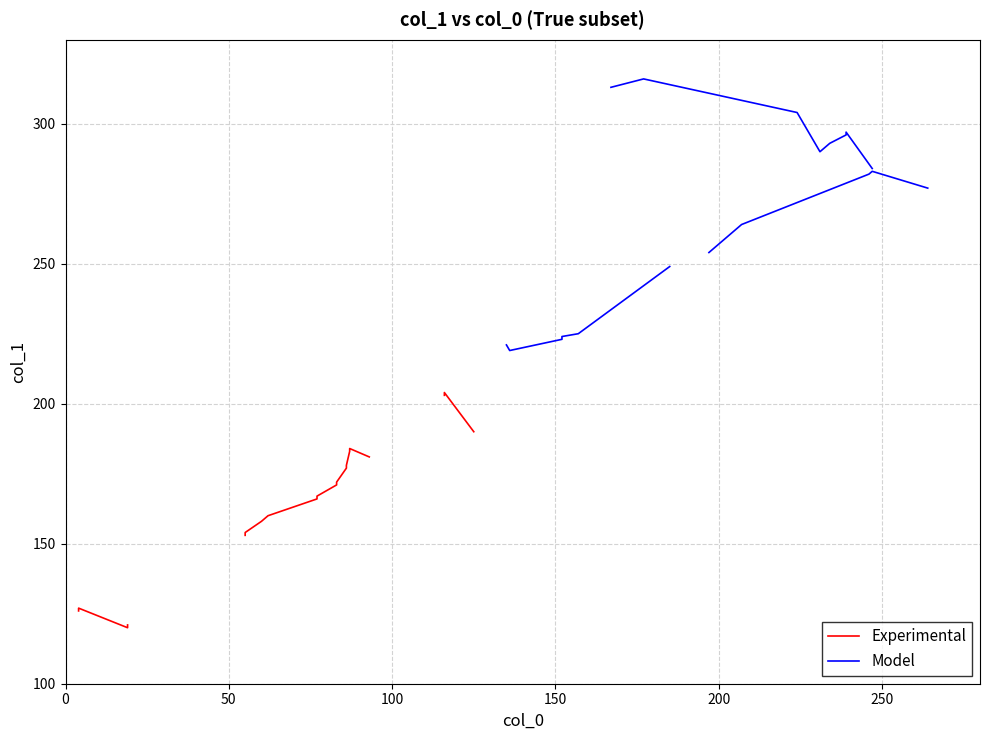

The value of col_0_x at 12 is 116. True or false?

True